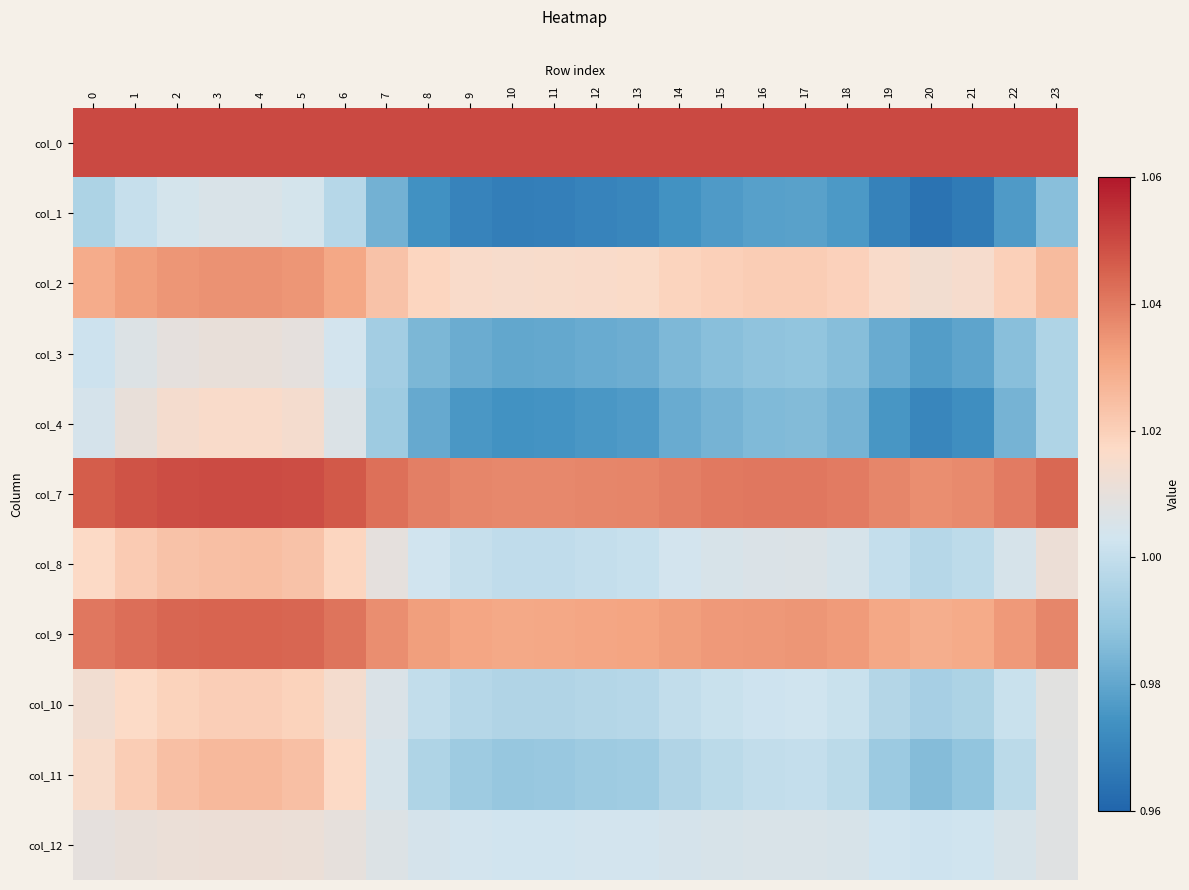

Reading left to right, list all the values displayed in this chart.

col_0: 0=1.1	1=1.1	2=1.1	3=1.1	4=1.1	5=1.1	6=1.1	7=1.1	8=1.1	9=1.1	10=1.1	11=1.1	12=1.1	13=1.1	14=1.1	15=1.1	16=1.1	17=1.1	18=1.1	19=1.1	20=1.1	21=1.1	22=1.1	23=1.1
col_1: 0=1.0	1=1.0	2=1.0	3=1.0	4=1.0	5=1.0	6=1.0	7=1.0	8=1.0	9=1.0	10=1.0	11=1.0	12=1.0	13=1.0	14=1.0	15=1.0	16=1.0	17=1.0	18=1.0	19=1.0	20=1.0	21=1.0	22=1.0	23=1.0
col_2: 0=1.0	1=1.0	2=1.0	3=1.0	4=1.0	5=1.0	6=1.0	7=1.0	8=1.0	9=1.0	10=1.0	11=1.0	12=1.0	13=1.0	14=1.0	15=1.0	16=1.0	17=1.0	18=1.0	19=1.0	20=1.0	21=1.0	22=1.0	23=1.0
col_3: 0=1.0	1=1.0	2=1.0	3=1.0	4=1.0	5=1.0	6=1.0	7=1.0	8=1.0	9=1.0	10=1.0	11=1.0	12=1.0	13=1.0	14=1.0	15=1.0	16=1.0	17=1.0	18=1.0	19=1.0	20=1.0	21=1.0	22=1.0	23=1.0
col_4: 0=1.0	1=1.0	2=1.0	3=1.0	4=1.0	5=1.0	6=1.0	7=1.0	8=1.0	9=1.0	10=1.0	11=1.0	12=1.0	13=1.0	14=1.0	15=1.0	16=1.0	17=1.0	18=1.0	19=1.0	20=1.0	21=1.0	22=1.0	23=1.0
col_7: 0=1.0	1=1.0	2=1.0	3=1.0	4=1.0	5=1.0	6=1.0	7=1.0	8=1.0	9=1.0	10=1.0	11=1.0	12=1.0	13=1.0	14=1.0	15=1.0	16=1.0	17=1.0	18=1.0	19=1.0	20=1.0	21=1.0	22=1.0	23=1.0
col_8: 0=1.0	1=1.0	2=1.0	3=1.0	4=1.0	5=1.0	6=1.0	7=1.0	8=1.0	9=1.0	10=1.0	11=1.0	12=1.0	13=1.0	14=1.0	15=1.0	16=1.0	17=1.0	18=1.0	19=1.0	20=1.0	21=1.0	22=1.0	23=1.0
col_9: 0=1.0	1=1.0	2=1.0	3=1.0	4=1.0	5=1.0	6=1.0	7=1.0	8=1.0	9=1.0	10=1.0	11=1.0	12=1.0	13=1.0	14=1.0	15=1.0	16=1.0	17=1.0	18=1.0	19=1.0	20=1.0	21=1.0	22=1.0	23=1.0
col_10: 0=1.0	1=1.0	2=1.0	3=1.0	4=1.0	5=1.0	6=1.0	7=1.0	8=1.0	9=1.0	10=1.0	11=1.0	12=1.0	13=1.0	14=1.0	15=1.0	16=1.0	17=1.0	18=1.0	19=1.0	20=1.0	21=1.0	22=1.0	23=1.0
col_11: 0=1.0	1=1.0	2=1.0	3=1.0	4=1.0	5=1.0	6=1.0	7=1.0	8=1.0	9=1.0	10=1.0	11=1.0	12=1.0	13=1.0	14=1.0	15=1.0	16=1.0	17=1.0	18=1.0	19=1.0	20=1.0	21=1.0	22=1.0	23=1.0
col_12: 0=1.0	1=1.0	2=1.0	3=1.0	4=1.0	5=1.0	6=1.0	7=1.0	8=1.0	9=1.0	10=1.0	11=1.0	12=1.0	13=1.0	14=1.0	15=1.0	16=1.0	17=1.0	18=1.0	19=1.0	20=1.0	21=1.0	22=1.0	23=1.0